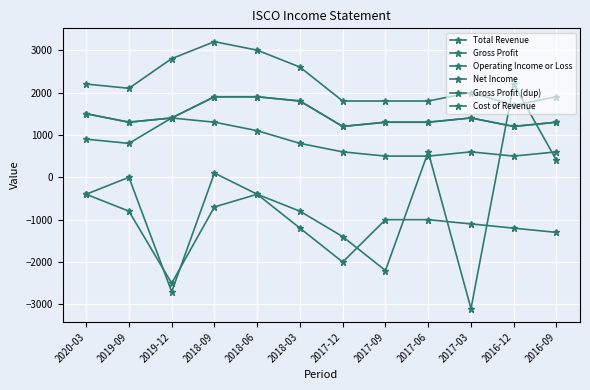

Does the chart have visible grid lines?

Yes